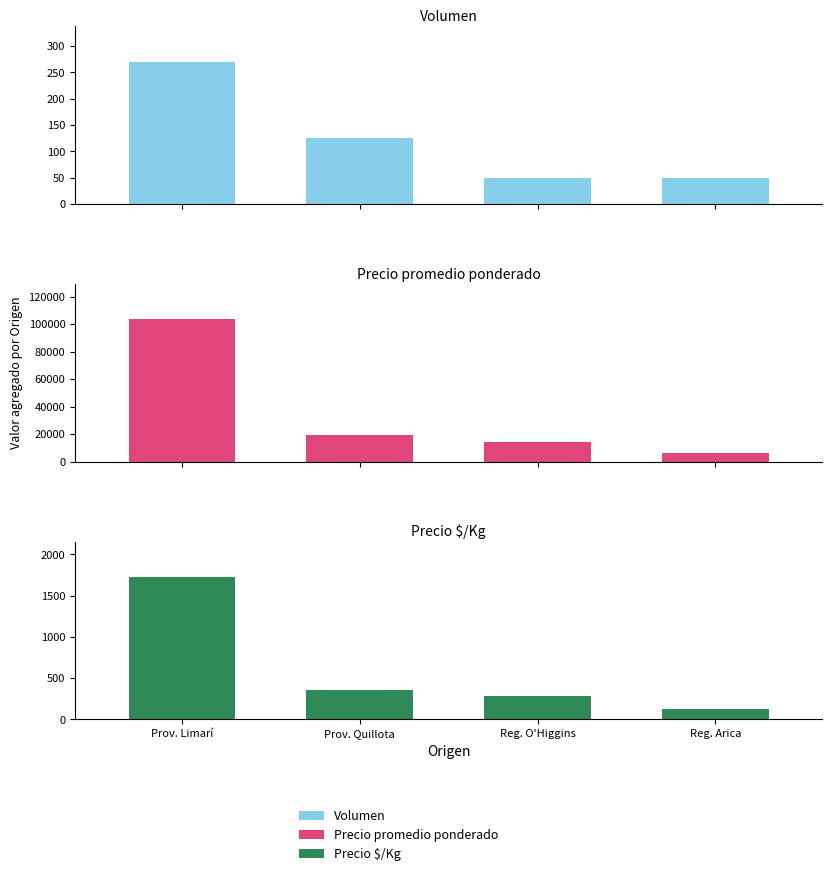

What is the sum of the Volumen values at Reg. O'Higgins and Prov. Limarí?

320